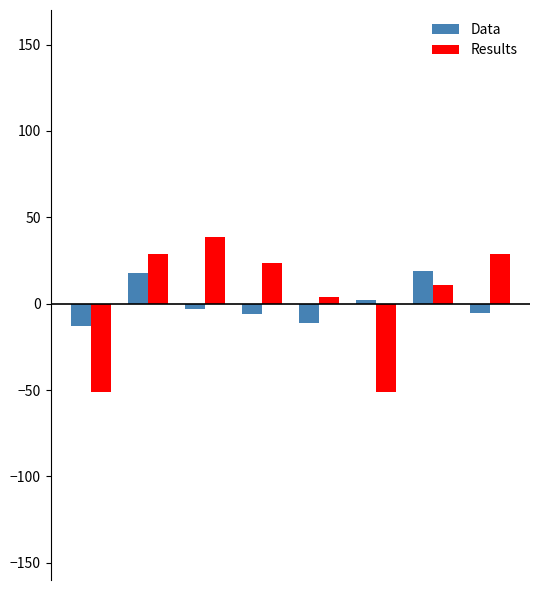

What is the difference between the second highest and second lowest values in the Data series?

29.0